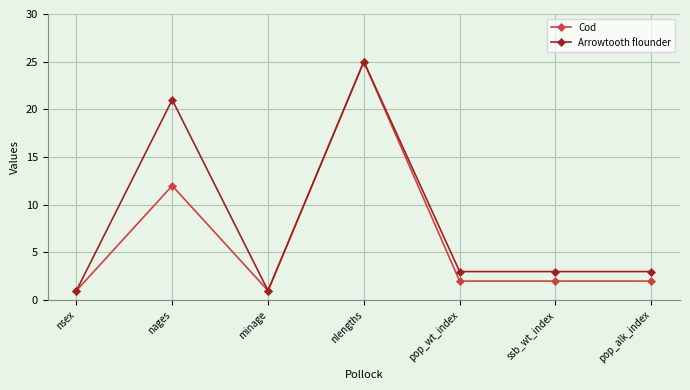

List the series in order of their overall mean, lowest first.

Cod, Arrowtooth flounder